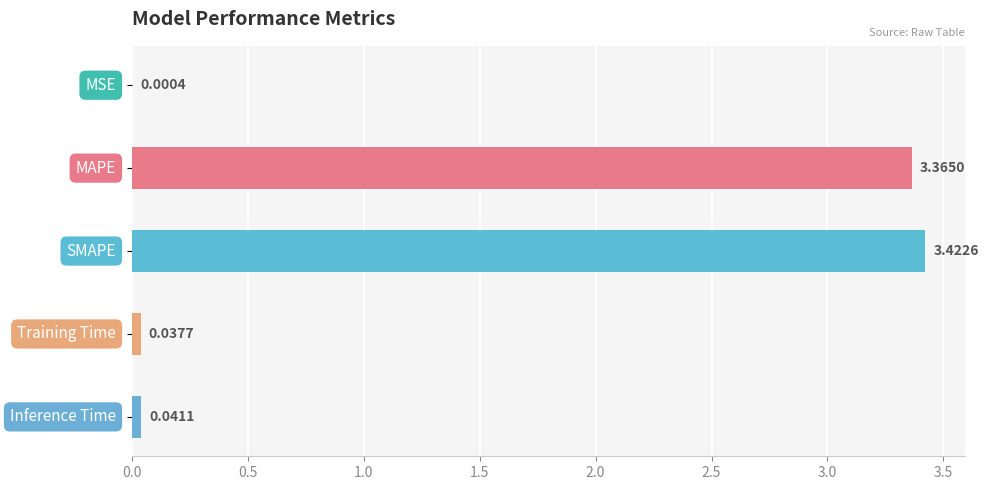

Are the bars horizontal?

Yes